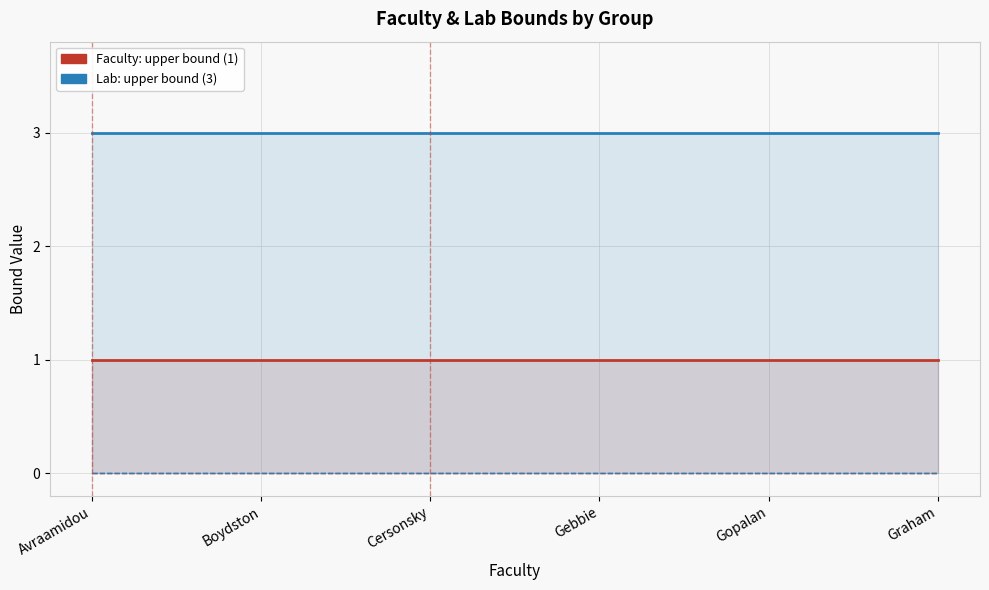

True or false: Lab: lower bound and Faculty: lower bound intersect in this chart.

False